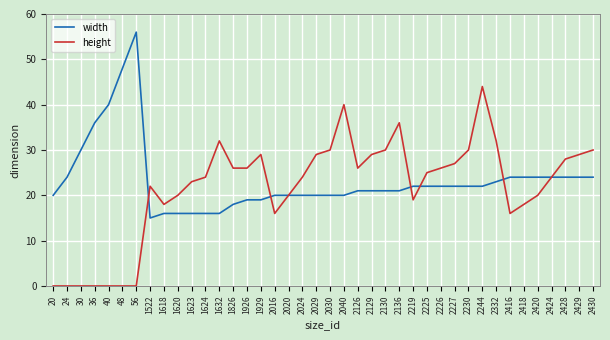

What is the approximate value of height at 2227?

27